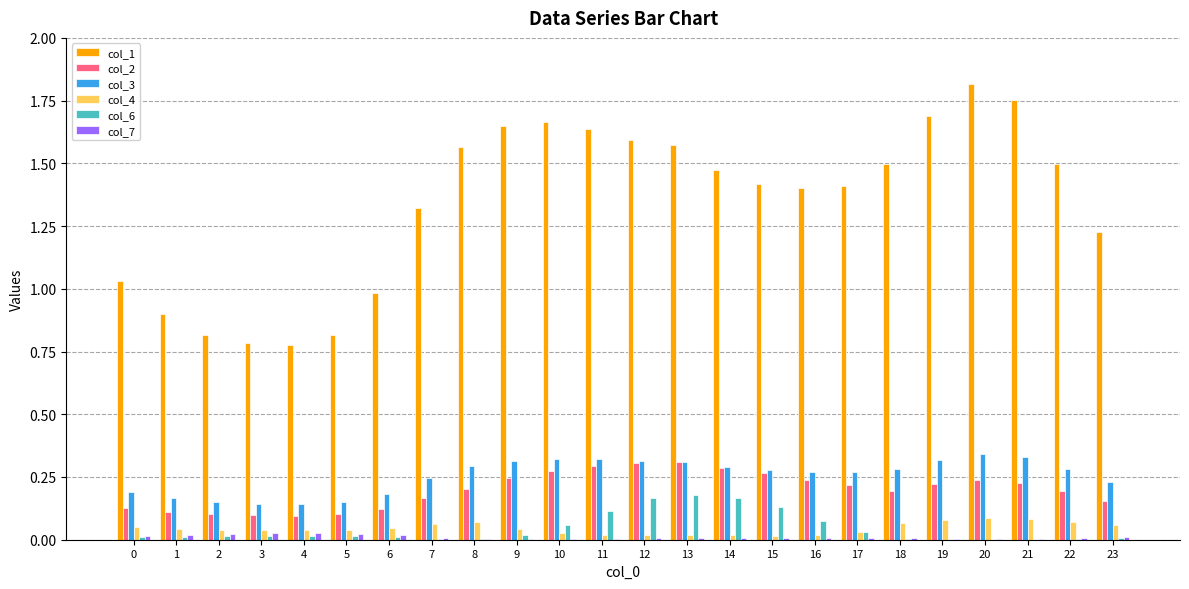

Is it true that col_2 equals 0.1 at 2?

True